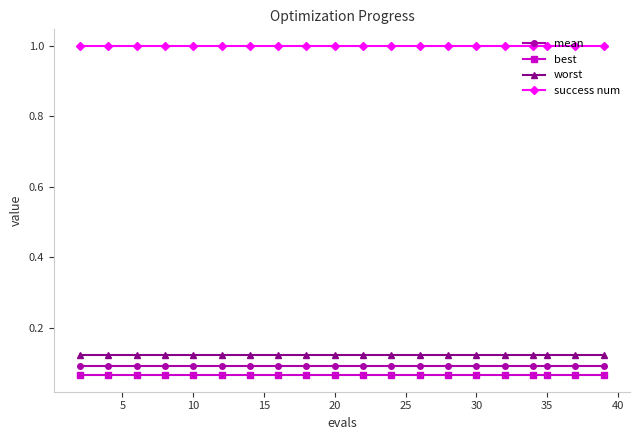

At how many categories does at least one series exceed 0?

20